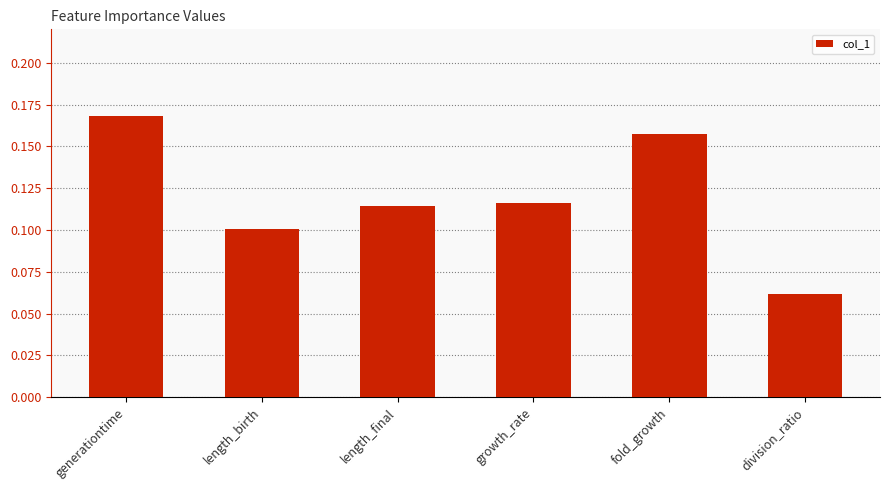

List the labels in order of value, largest first.

generationtime, fold_growth, growth_rate, length_final, length_birth, division_ratio